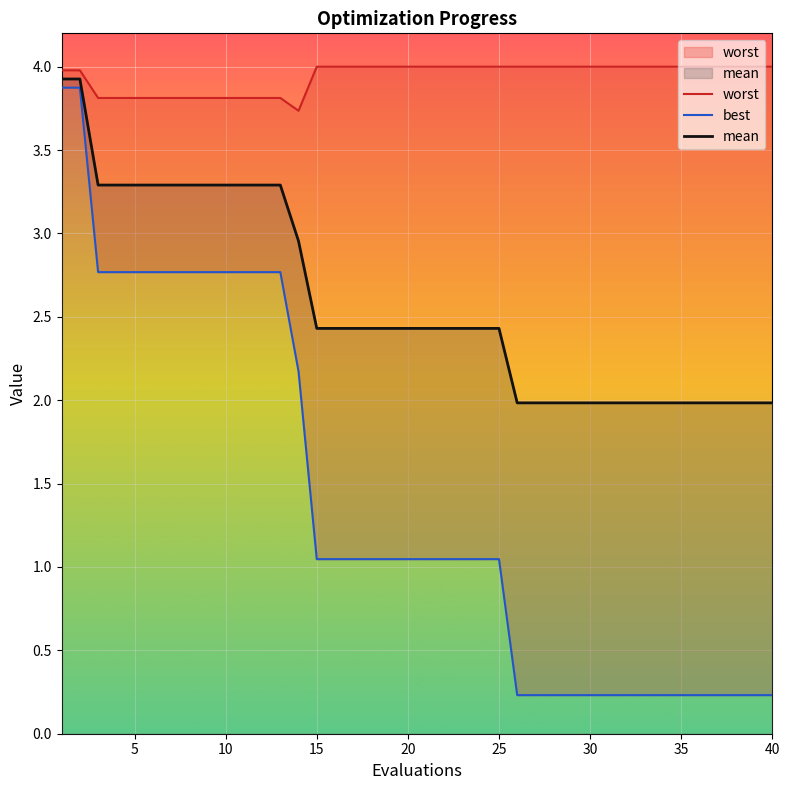

The mean series shows 2.0 at 30. True or false?

True